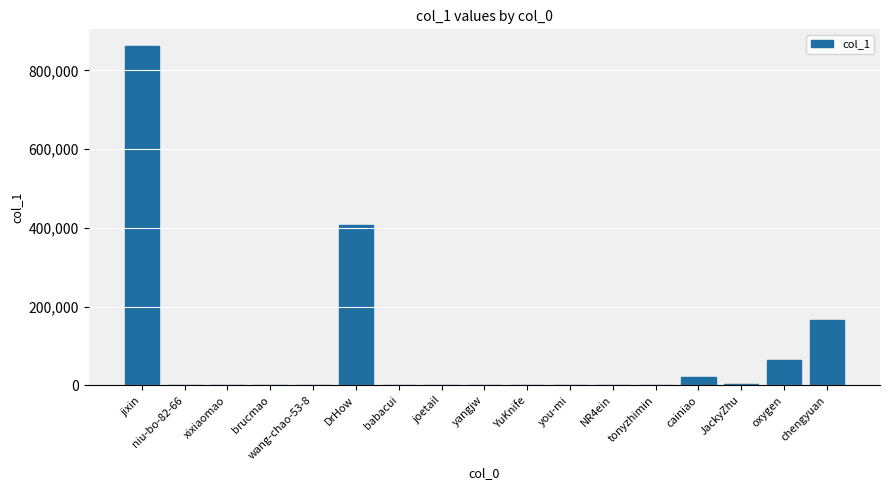

The chart shows a value of 399866 at jixin. True or false?

False